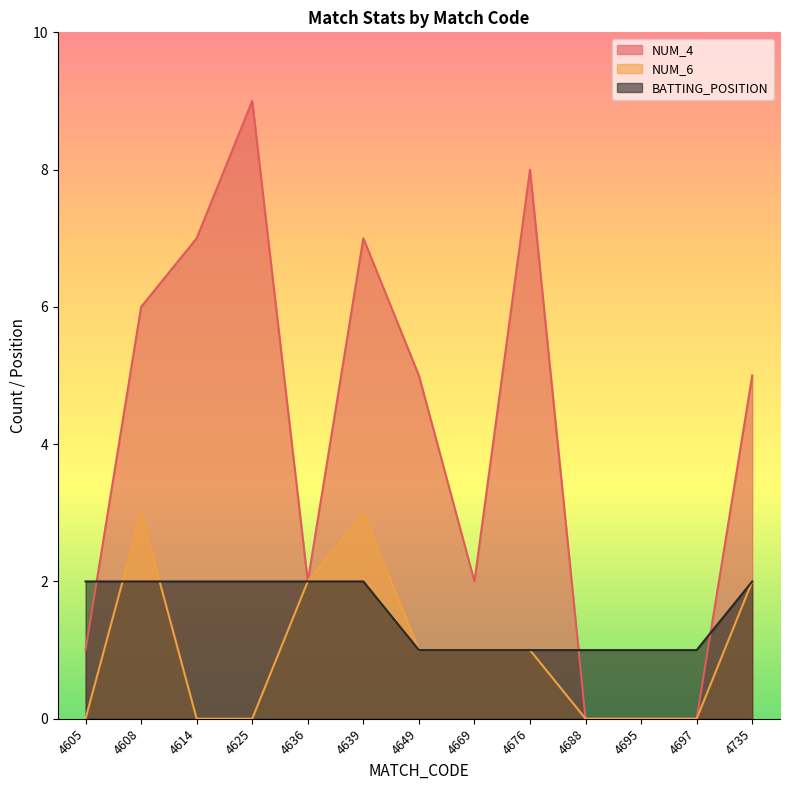

Between 4639 and 4676, which series saw the biggest shift?

NUM_6